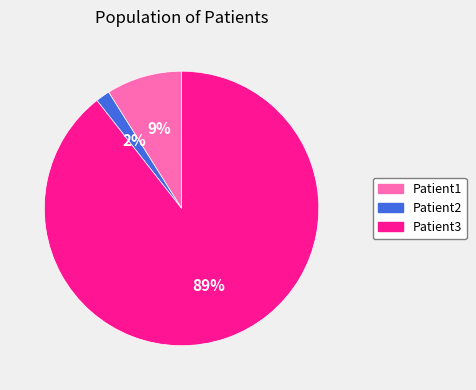

What is the ratio of the value at Patient1 to the value at Patient3?

0.1